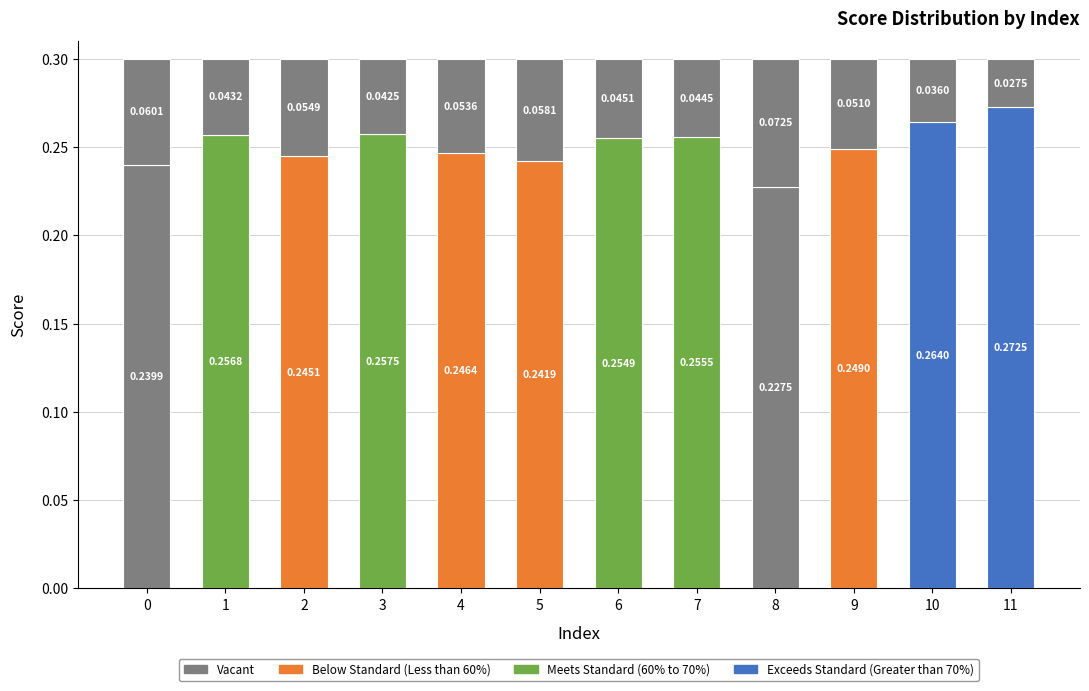

Are the bars grouped side by side (vs. stacked)?

No